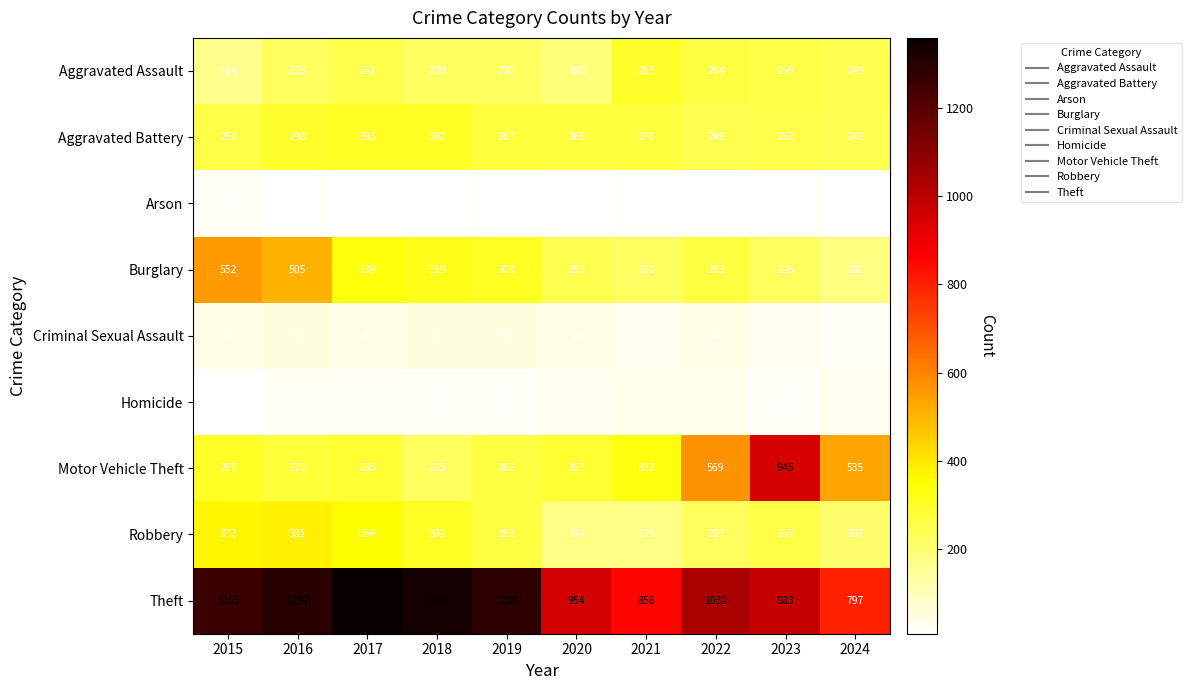

Rank the series at 2015 from highest to lowest value.

Theft, Burglary, Robbery, Motor Vehicle Theft, Aggravated Battery, Aggravated Assault, Criminal Sexual Assault, Arson, Homicide